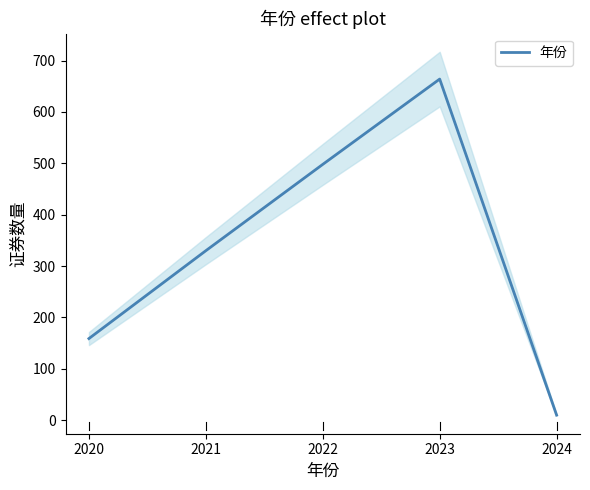

What is the difference between the maximum and minimum values?

654